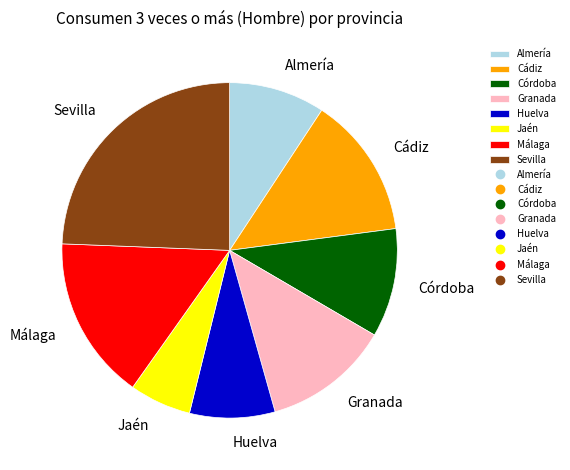

The Cádiz slice represents 2% of the pie. True or false?

False